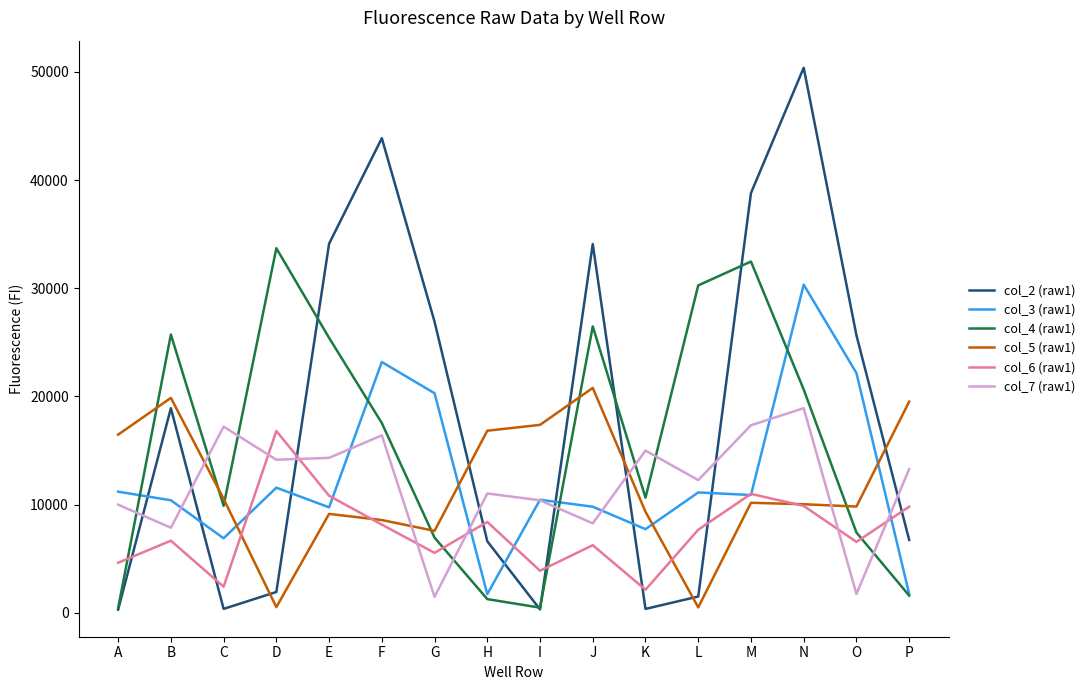

What is the maximum value shown in the chart?

50376